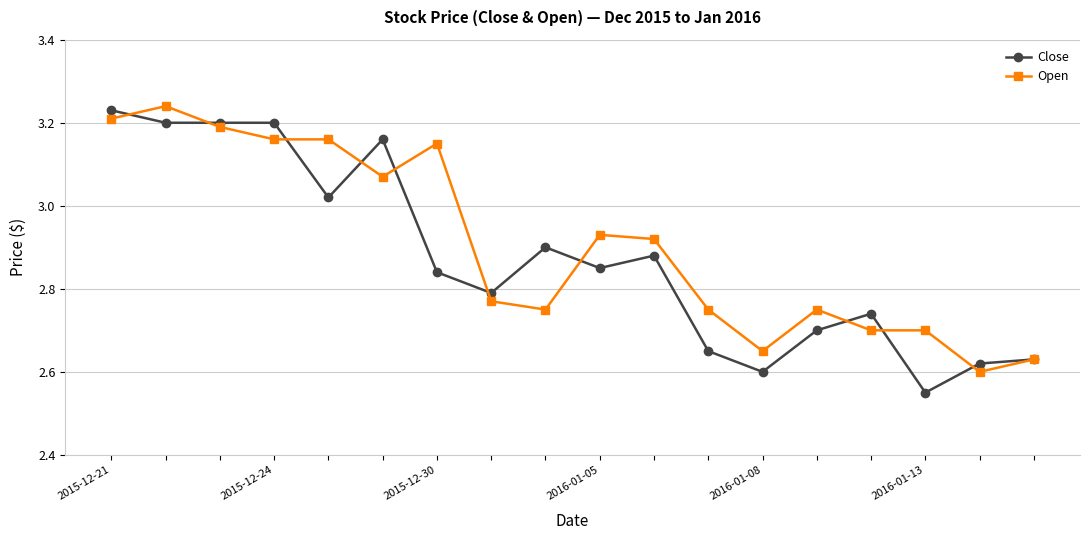

True or false: Close has more than 2 points higher than both neighbors.

True